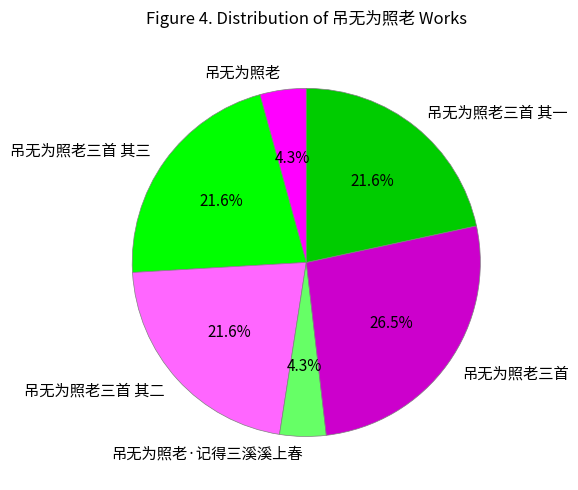

What is the largest slice in the pie chart?

吊无为照老三首